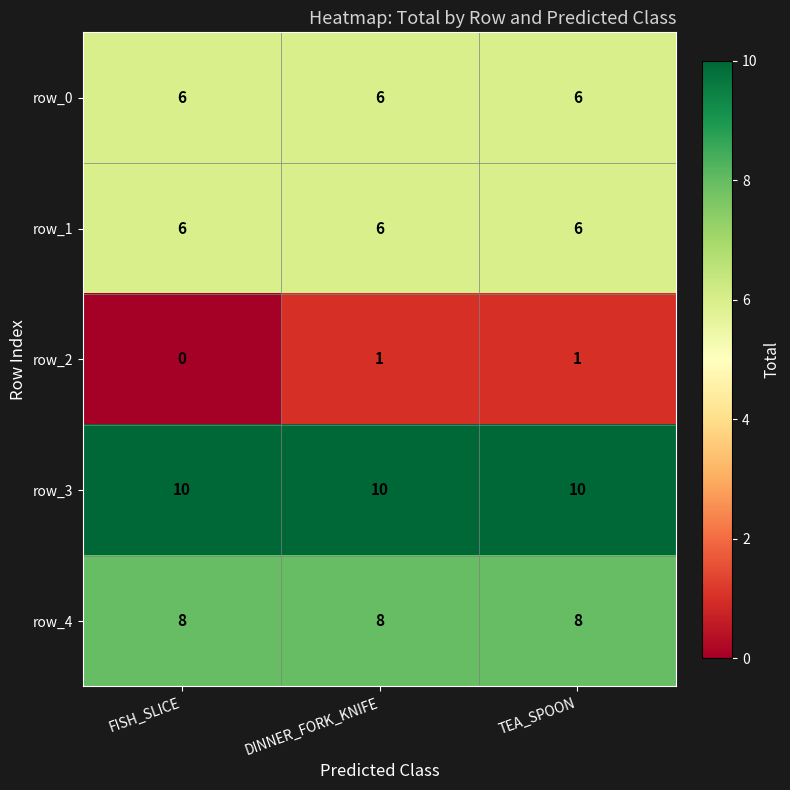

What is the lowest value of the row_3 series?

10